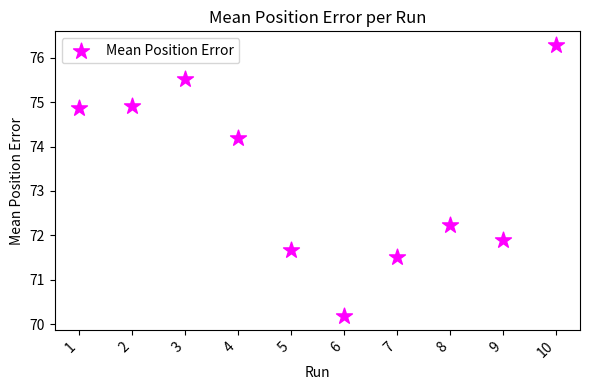

What is the average Y value?

73.3